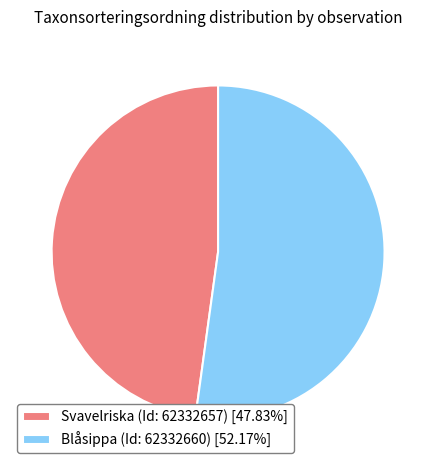

Is the sum of Svavelriska (Id: 62332657) [47.83%] and Blåsippa (Id: 62332660) [52.17%] greater than half?

Yes